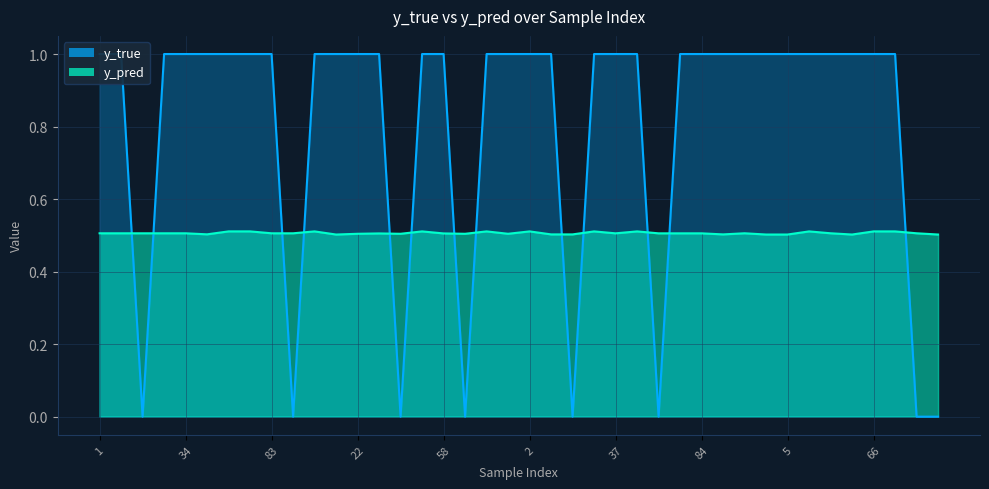

List the series in order of their overall mean, highest first.

y_true, y_pred